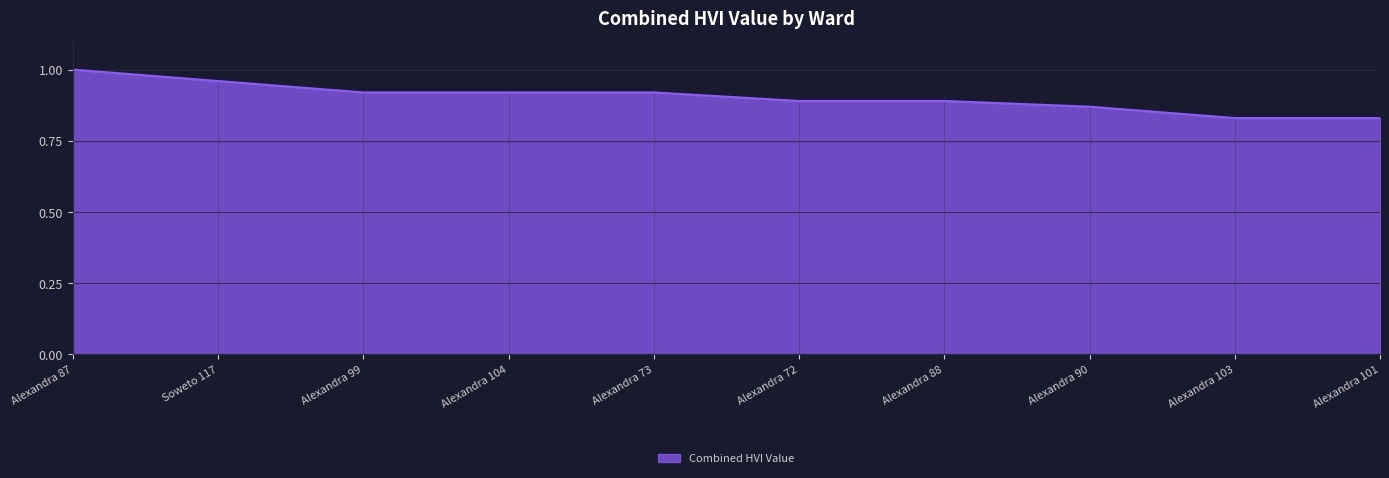

True or false: the data shows 0.9 at Alexandra 104.

True